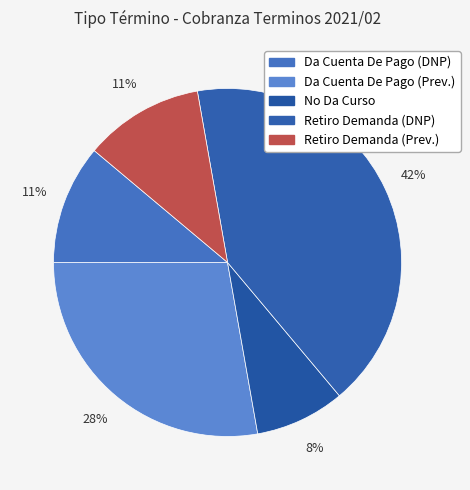

Is there any slice that represents more than half of the pie?

No